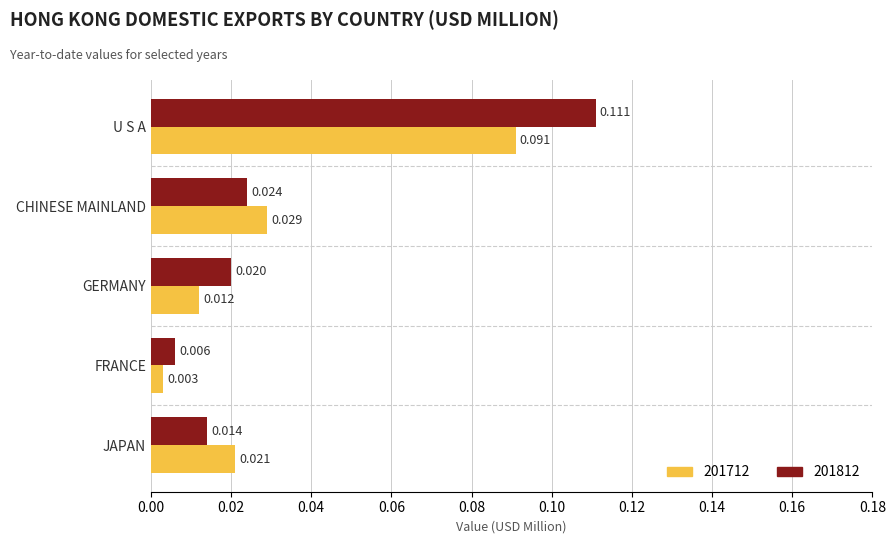

List the labels in order of 201812 value, smallest first.

FRANCE, JAPAN, GERMANY, CHINESE MAINLAND, U S A